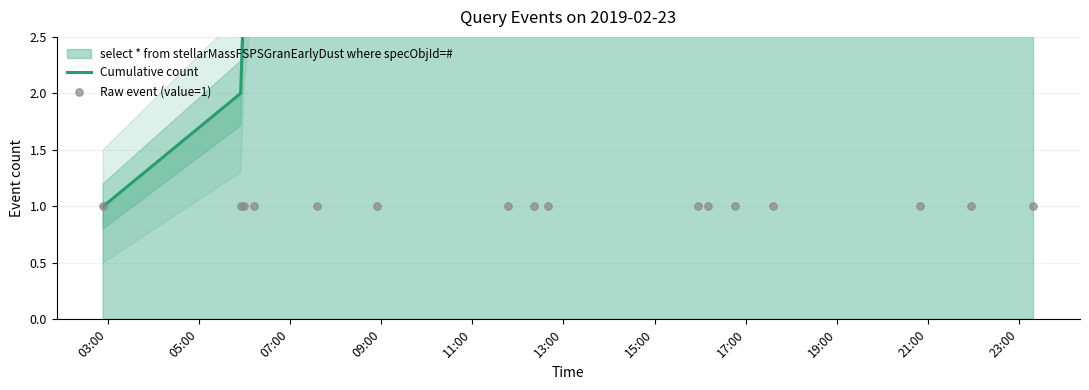

Which series has the widest spread of Y values?

Cumulative count